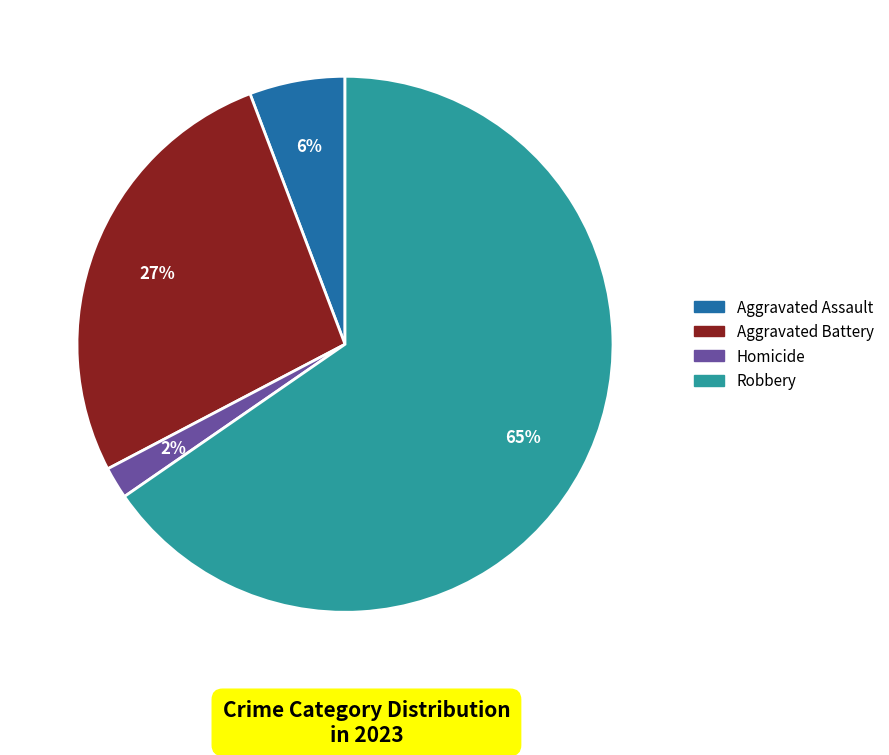

Is there a majority slice in this chart?

Yes